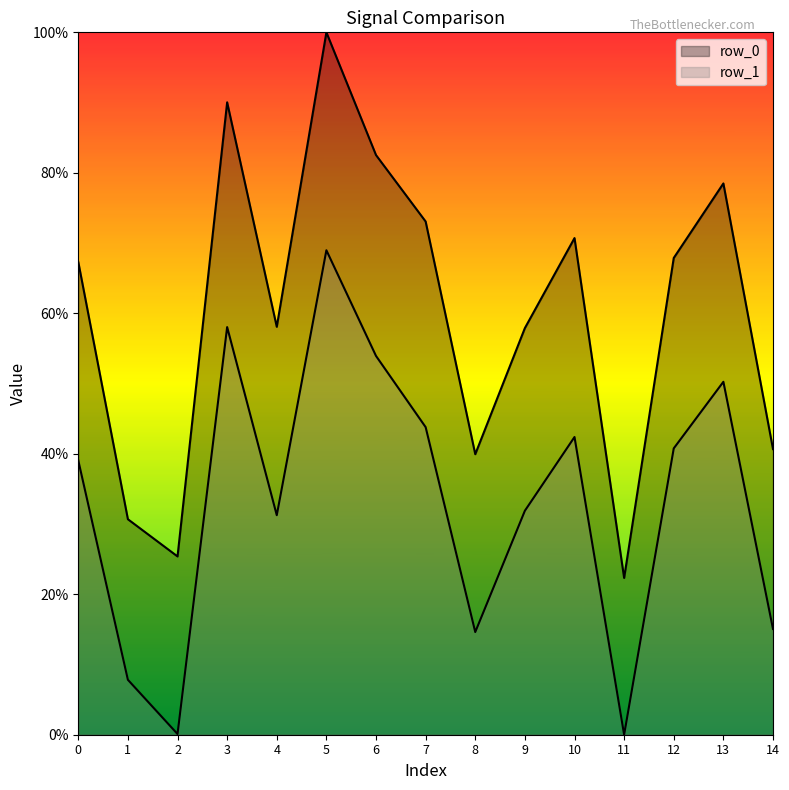

At which label is row_0 closest to 61?

4